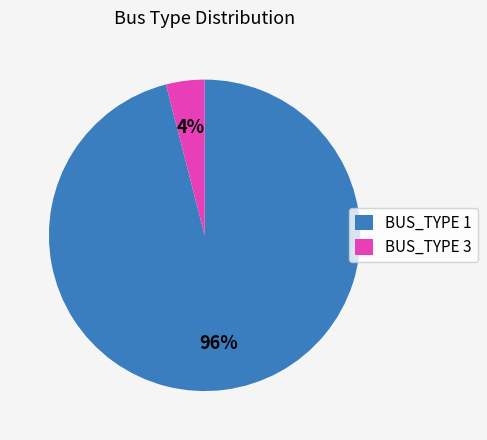

Is there any slice that represents more than half of the pie?

Yes